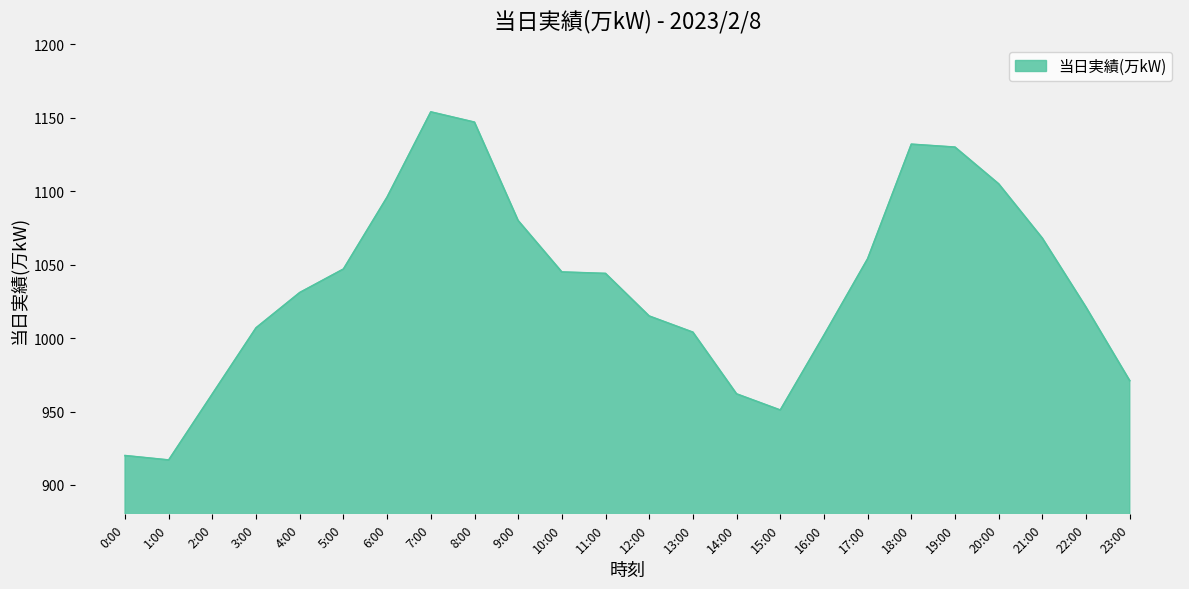

What position from the right is 7:00?

17